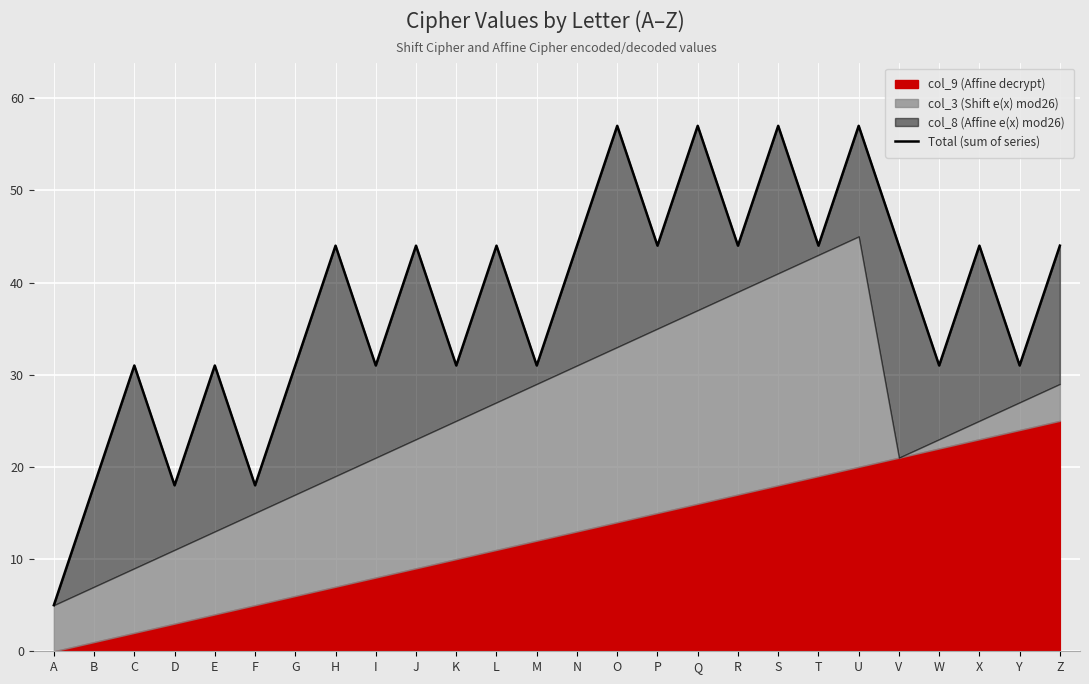

What is the change in value from J to U?

+13